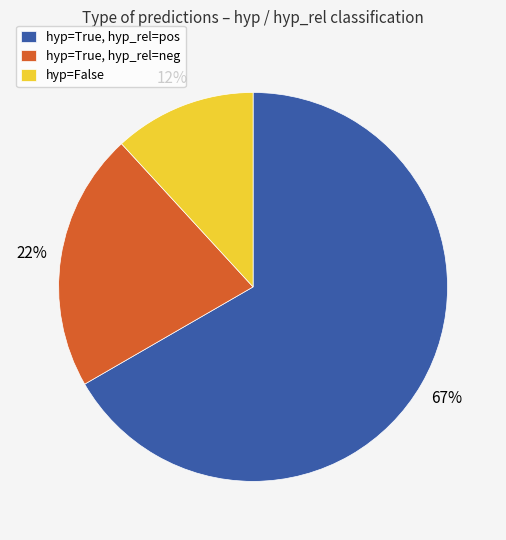

The hyp=False slice represents 2% of the pie. True or false?

False